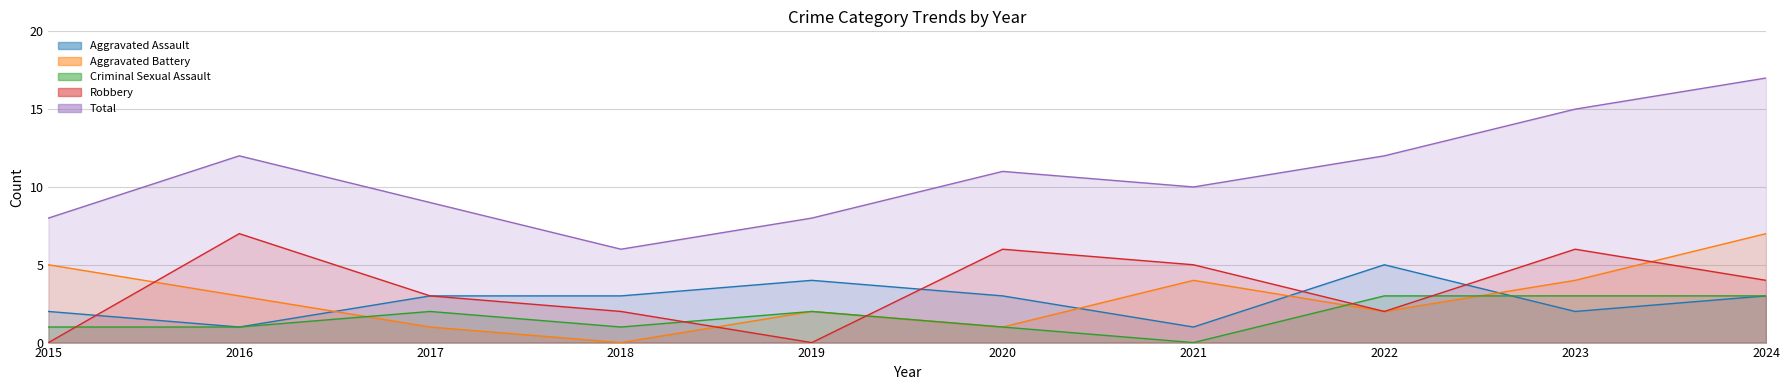

True or false: Criminal Sexual Assault and Aggravated Assault intersect in this chart.

True